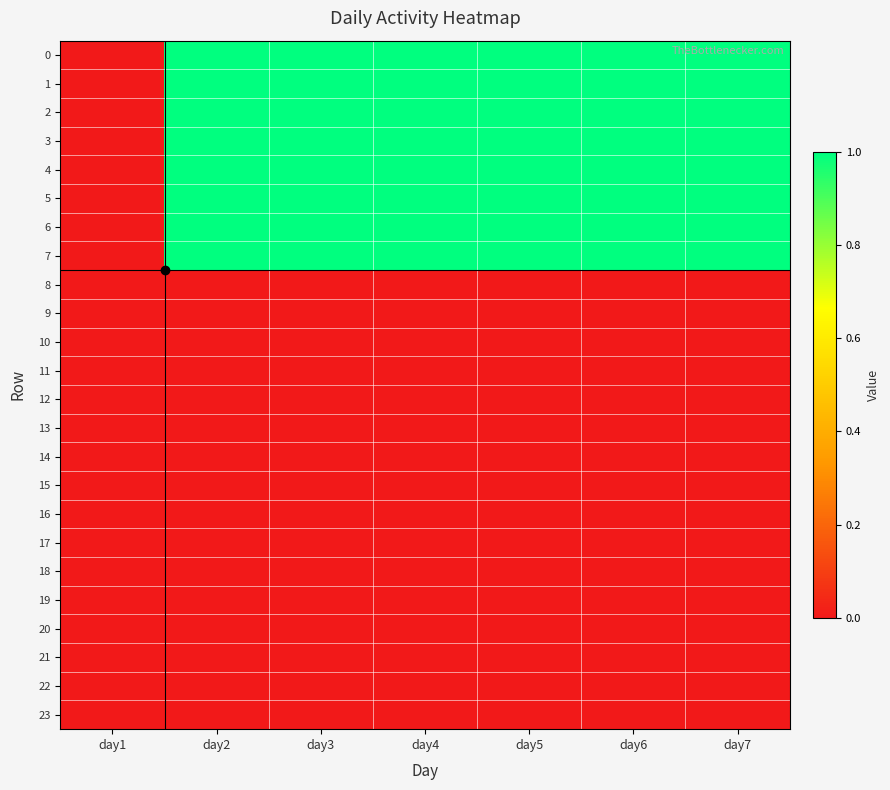

Rank the series by their maximum value, from lowest to highest.

8, 9, 10, 11, 12, 13, 14, 15, 16, 17, 18, 19, 20, 21, 22, 23, 0, 1, 2, 3, 4, 5, 6, 7